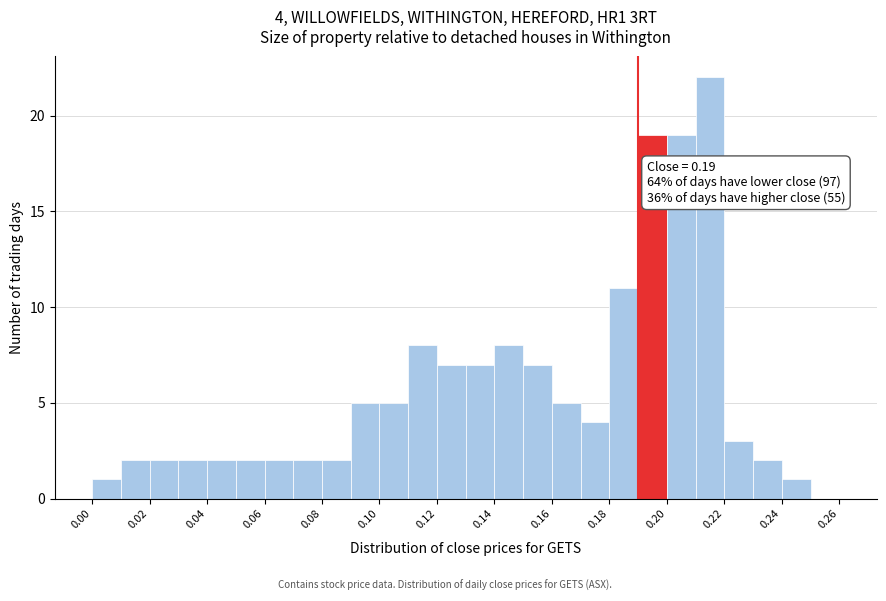

Which range on the x-axis has the tallest bar?

0.21 to 0.22